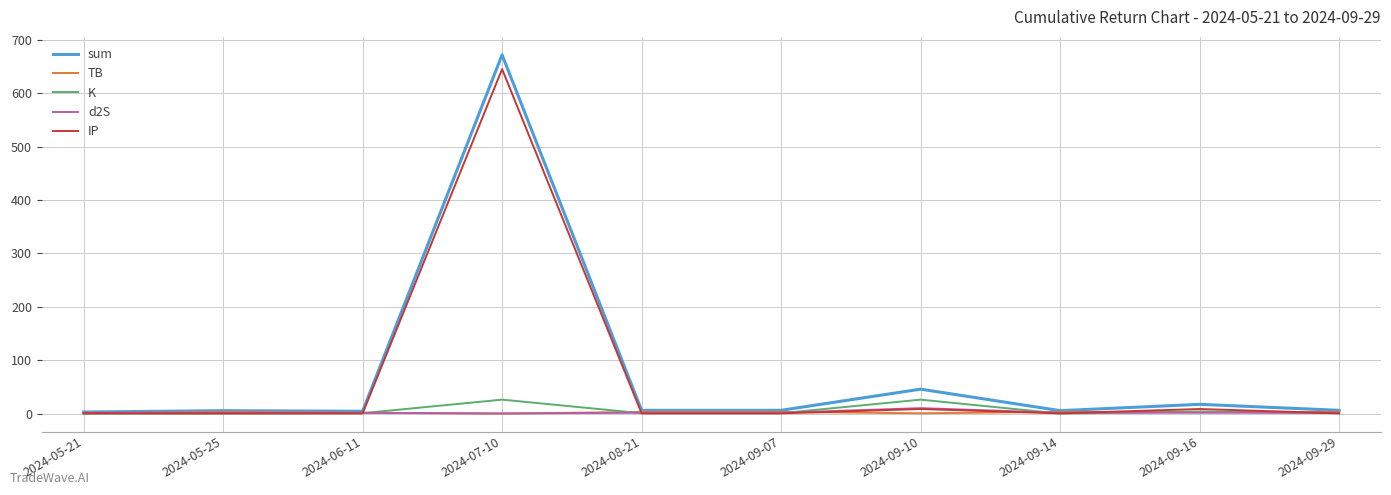

Which series has the widest spread of values?

sum